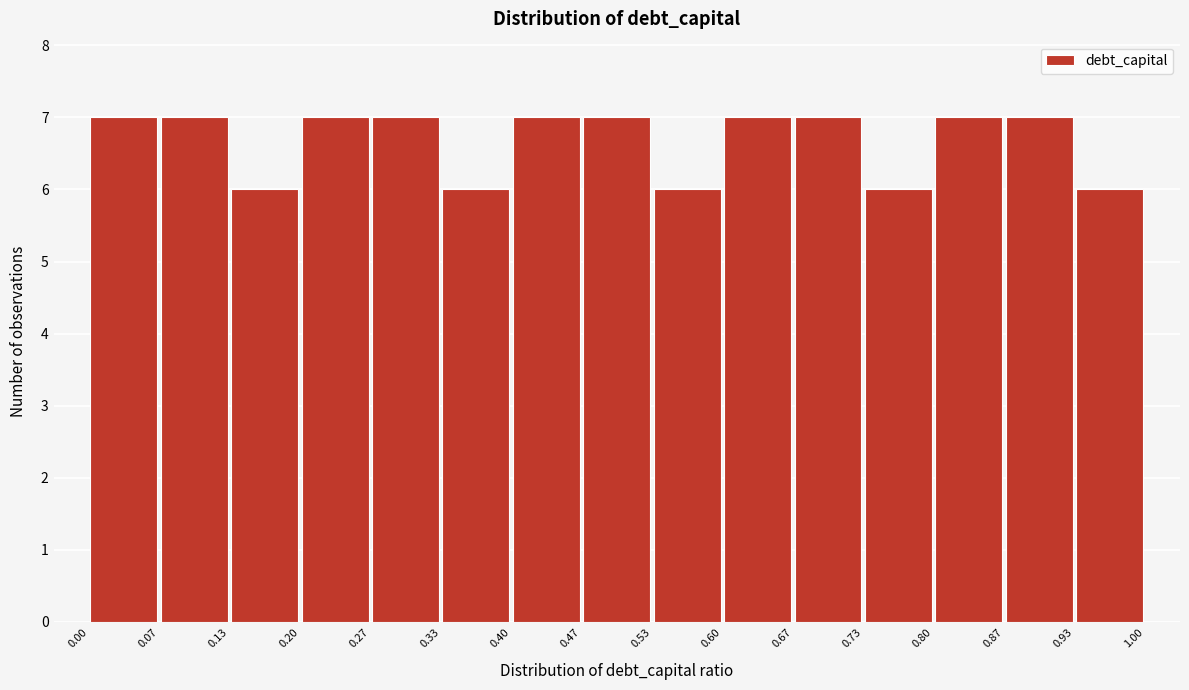

Reading left to right, list every bar in this chart as the range it spans on the x-axis followed by its height. The values are not printed on the chart, so give them approximately, as read against the axis.

0.00 to 0.07: 7
0.07 to 0.13: 7
0.13 to 0.20: 6
0.20 to 0.27: 7
0.27 to 0.33: 7
0.33 to 0.40: 6
0.40 to 0.47: 7
0.47 to 0.53: 7
0.53 to 0.60: 6
0.60 to 0.67: 7
0.67 to 0.73: 7
0.73 to 0.80: 6
0.80 to 0.87: 7
0.87 to 0.93: 7
0.93 to 1.00: 6